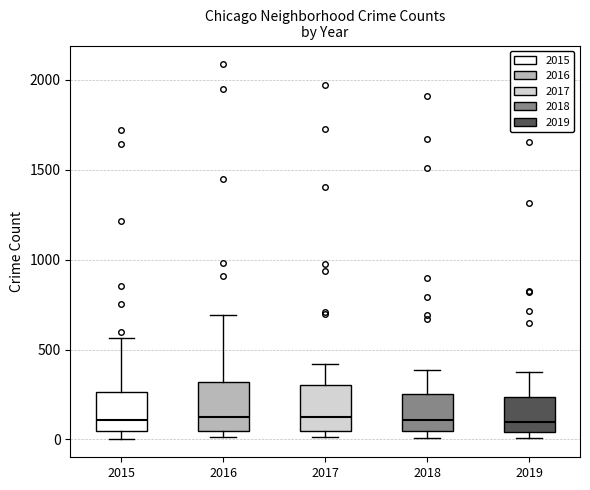

Where does the median line of the box at x = 2015 sit on the y-axis? The values are not printed on the chart, so give them approximately, as read against the axis.

100